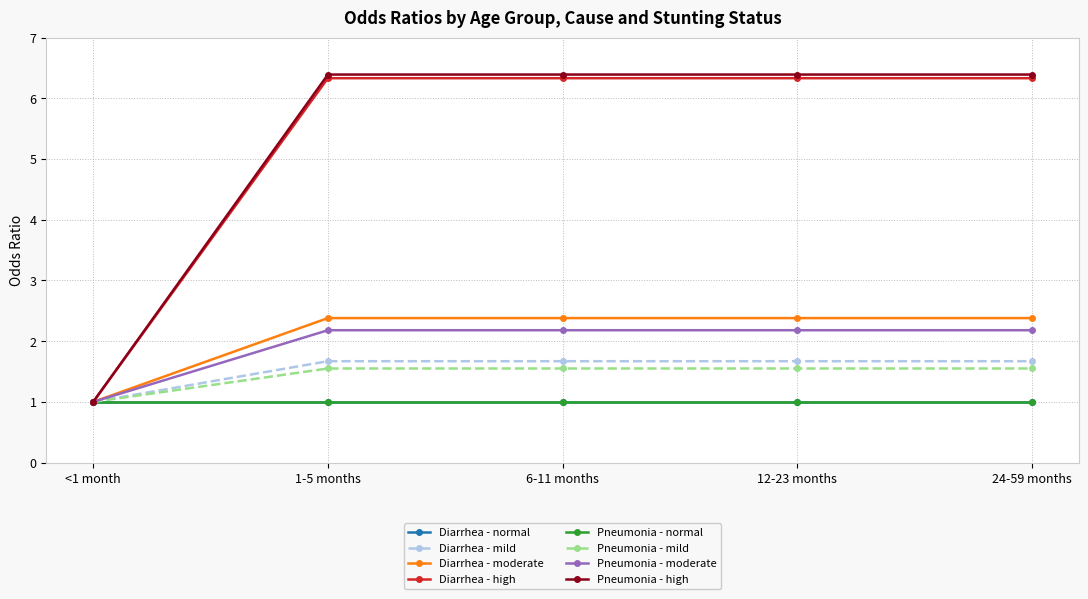

Does the chart have visible grid lines?

Yes